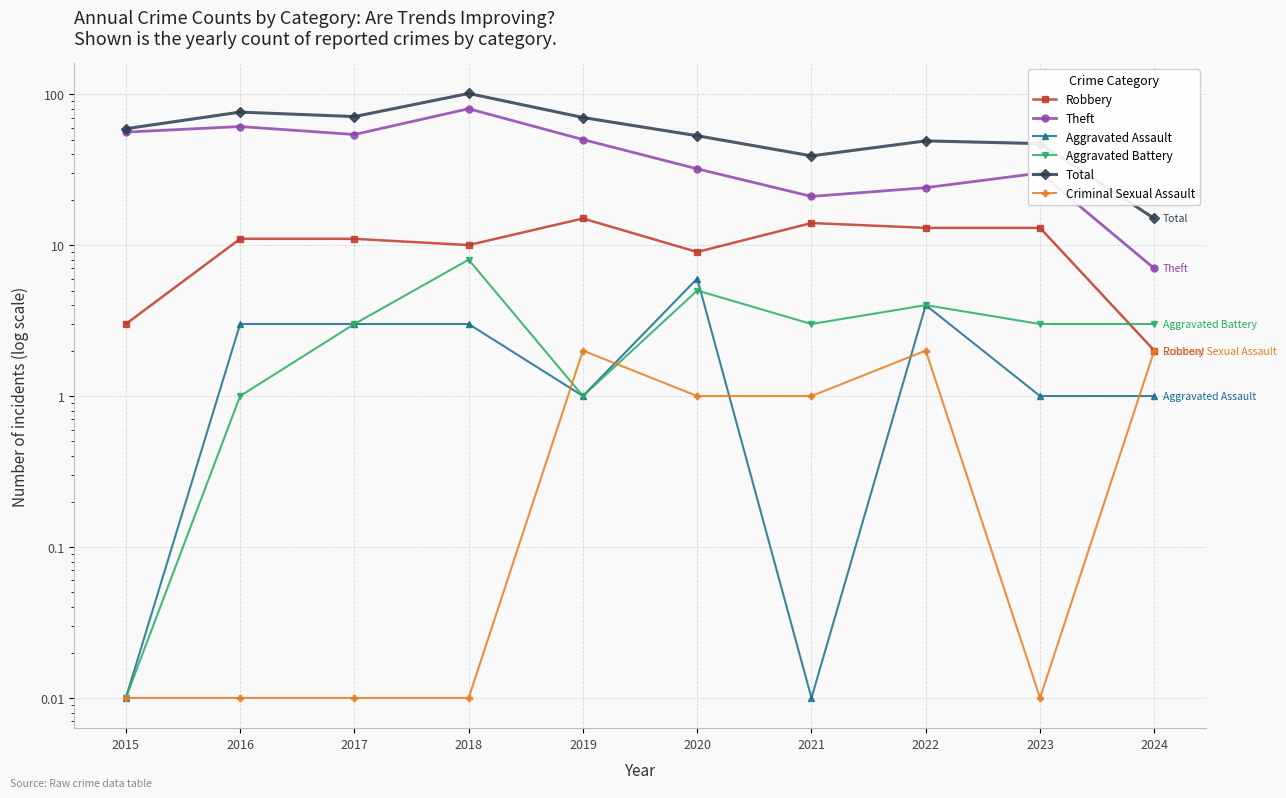

Reading left to right, transcribe all the data shown in this chart.

Robbery: 2015=3.0	2016=11.0	2017=11.0	2018=10.0	2019=15.0	2020=9.0	2021=14.0	2022=13.0	2023=13.0	2024=2.0
Theft: 2015=56.0	2016=61.0	2017=54.0	2018=80.0	2019=50.0	2020=32.0	2021=21.0	2022=24.0	2023=30.0	2024=7.0
Aggravated Assault: 2015=0.0	2016=3.0	2017=3.0	2018=3.0	2019=1.0	2020=6.0	2021=0.0	2022=4.0	2023=1.0	2024=1.0
Aggravated Battery: 2015=0.0	2016=1.0	2017=3.0	2018=8.0	2019=1.0	2020=5.0	2021=3.0	2022=4.0	2023=3.0	2024=3.0
Total: 2015=59.0	2016=76.0	2017=71.0	2018=101.0	2019=70.0	2020=53.0	2021=39.0	2022=49.0	2023=47.0	2024=15.0
Criminal Sexual Assault: 2015=0.0	2016=0.0	2017=0.0	2018=0.0	2019=2.0	2020=1.0	2021=1.0	2022=2.0	2023=0.0	2024=2.0